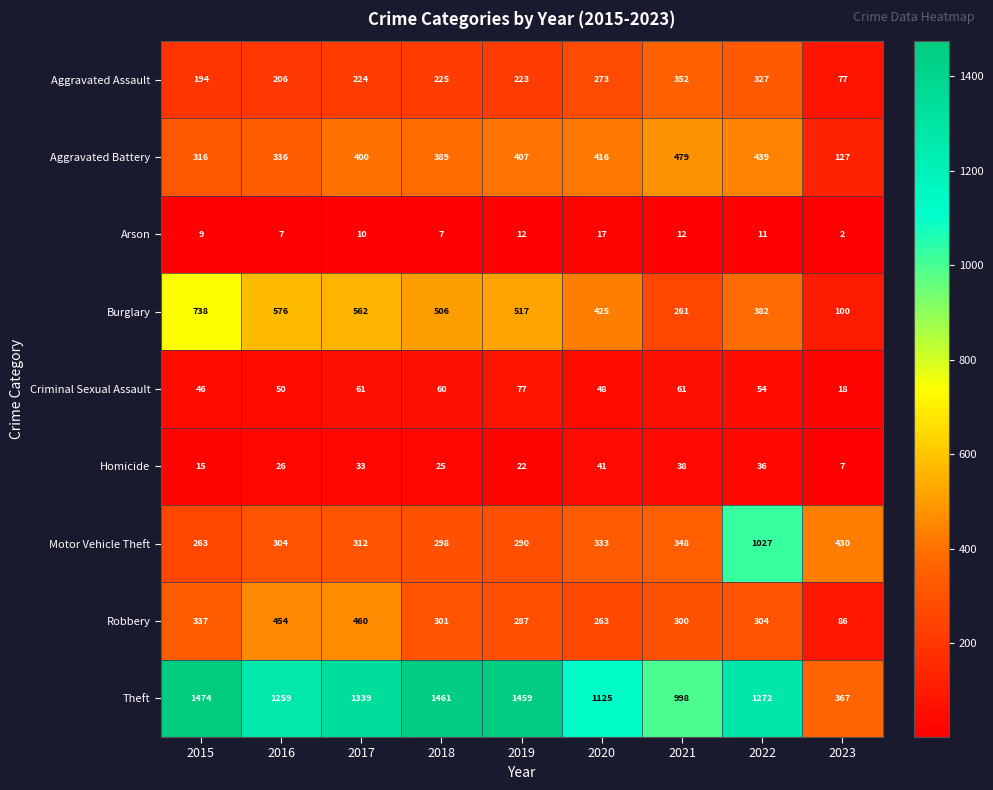

Rank the series by their maximum value, from lowest to highest.

Arson, Homicide, Criminal Sexual Assault, Aggravated Assault, Robbery, Aggravated Battery, Burglary, Motor Vehicle Theft, Theft